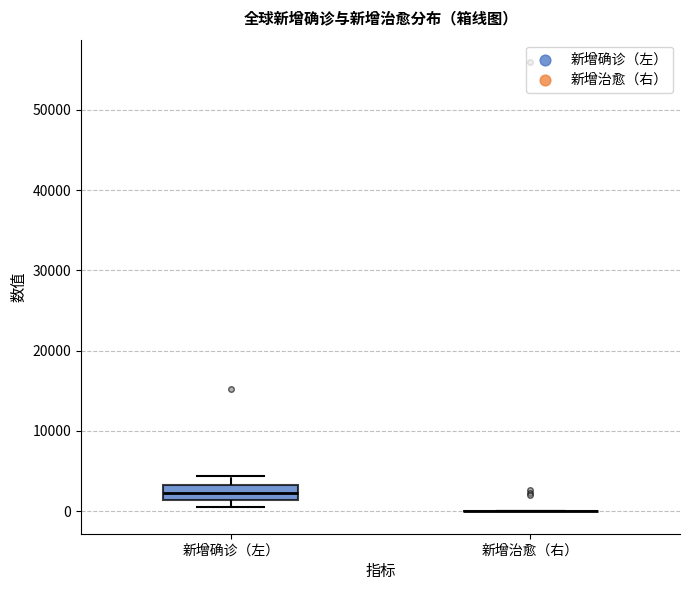

Reading left to right, transcribe this box plot: for each box, give where its median line is, the range the box spans, and where its two whiskers end, as read against the y-axis. The values are not printed on the chart, so give them approximately, as read against the axis.

新增确诊（左）: median 2000, box 1000 to 3000, whiskers 1000 (below the box's lower edge) to 4000
新增治愈（右）: box collapsed to a line at 0, whiskers 0 to 0